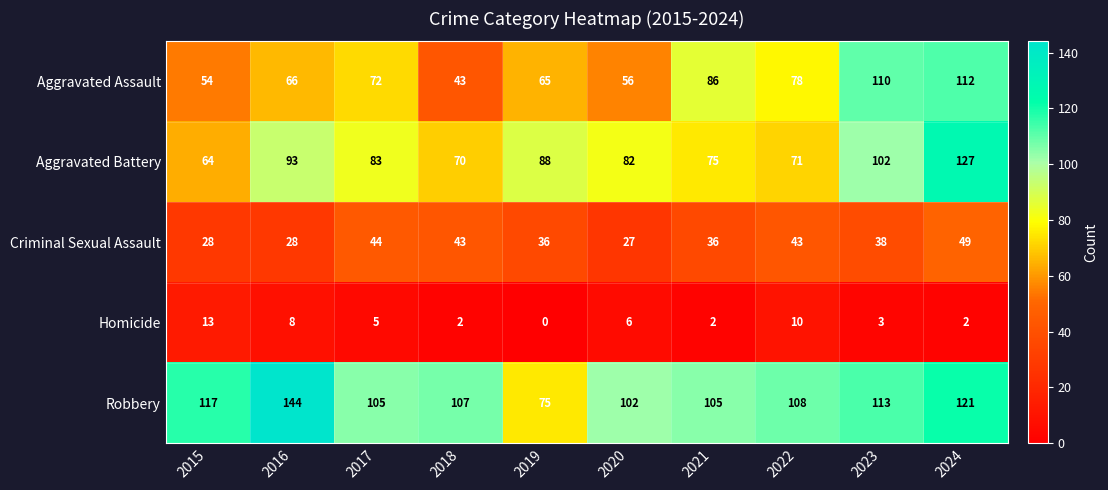

The value of Homicide at 2015 is 6. True or false?

False